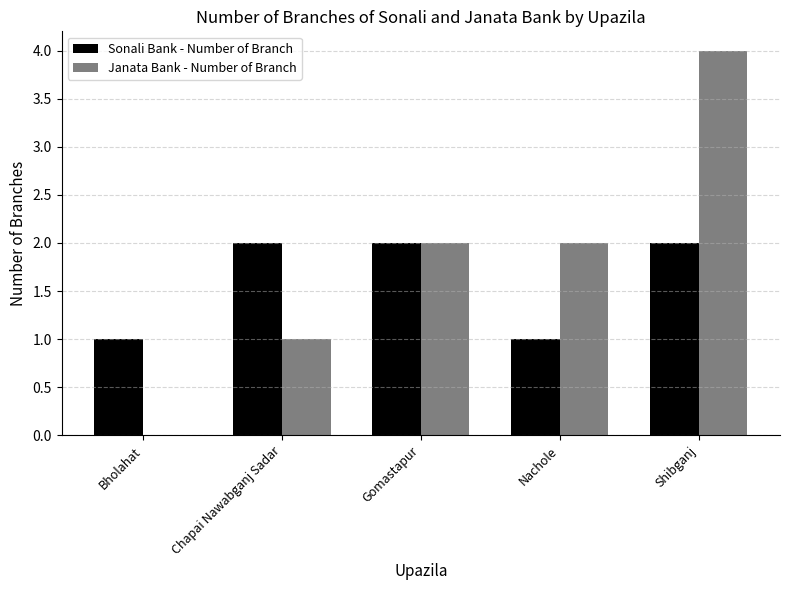

What is the sum of all Janata Bank - Number of Branch values?

9